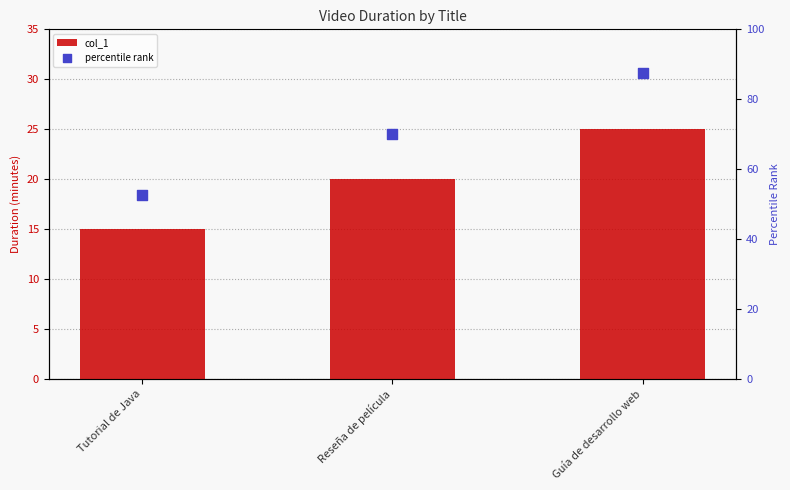

What are all the series names shown in the legend?

col_1, percentile rank